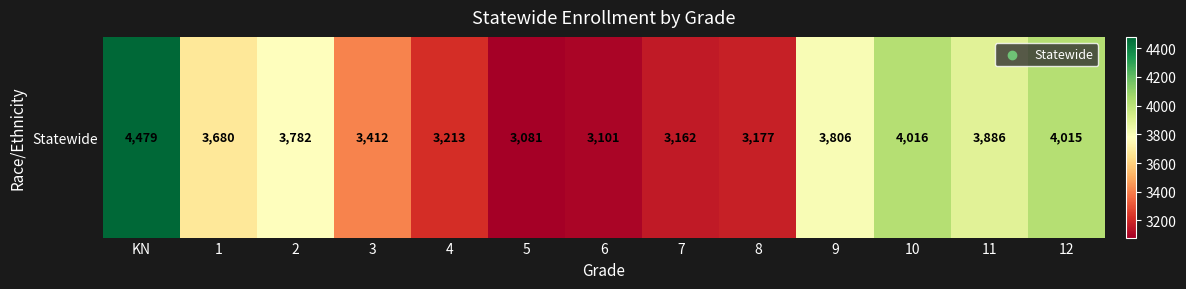

Which label corresponds to the smallest value in the chart?

5